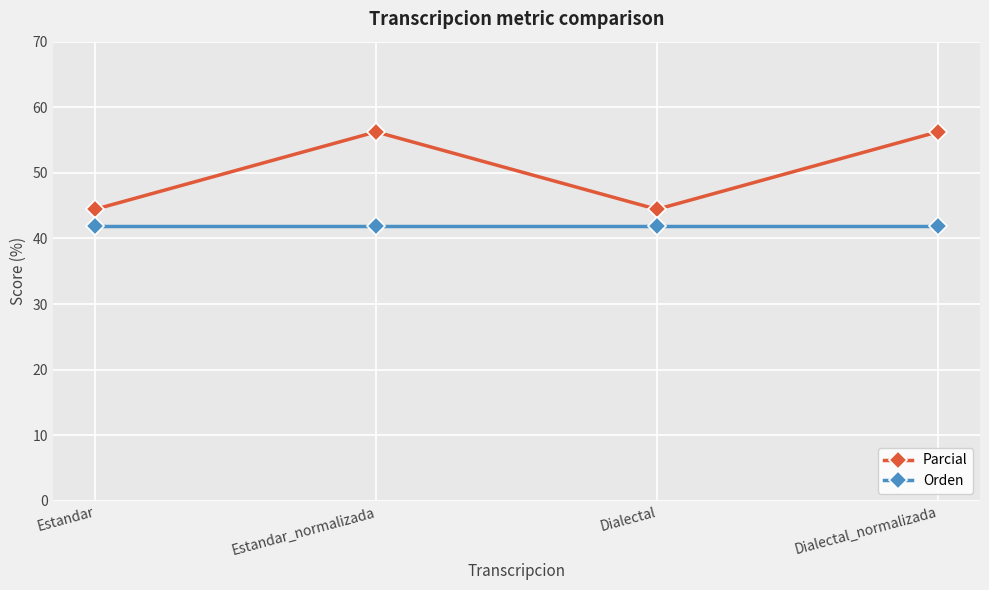

What is the label of the 1st point from the right?

Dialectal_normalizada